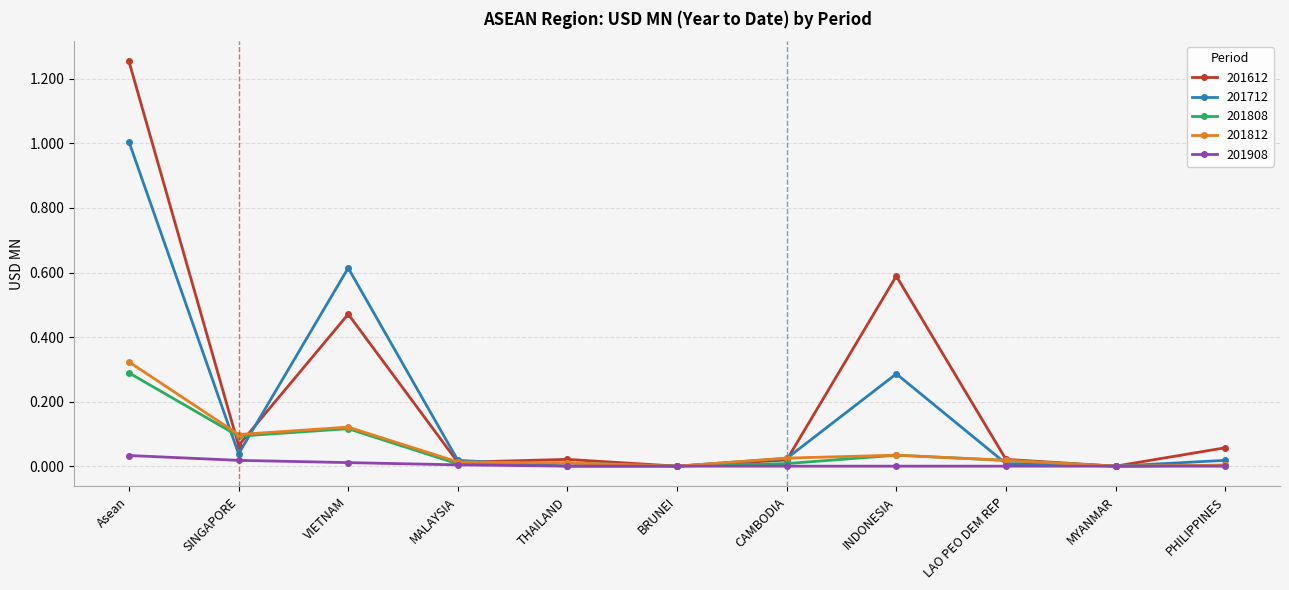

How many data points does each series have?

11